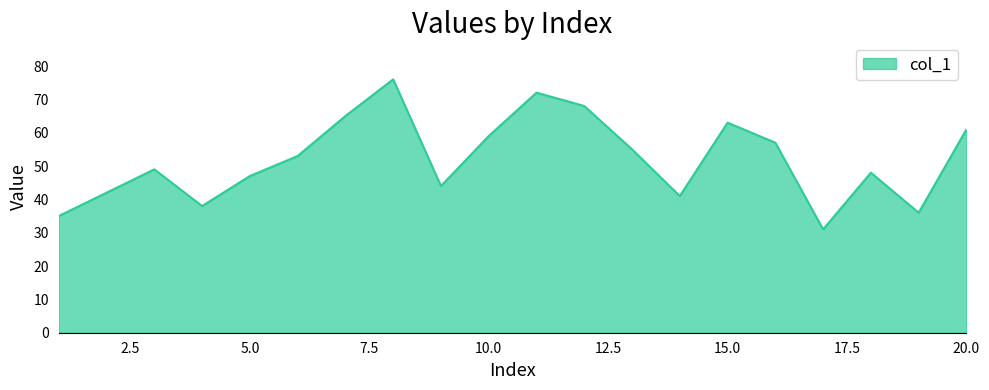

What is the minimum value shown in the chart?

31